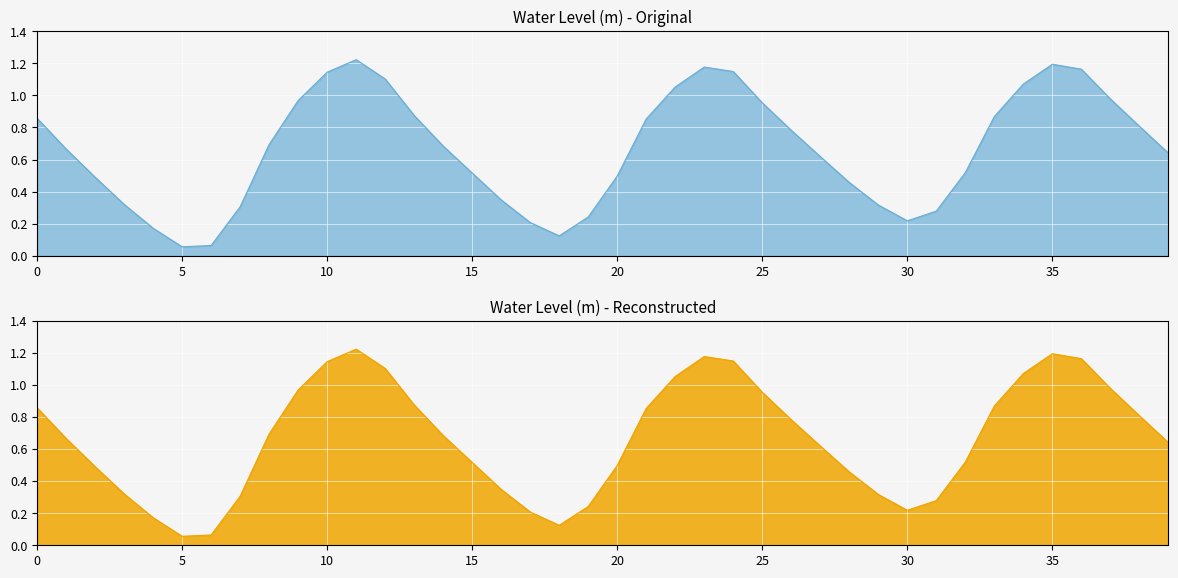

What is the maximum value shown in the chart?

1.2